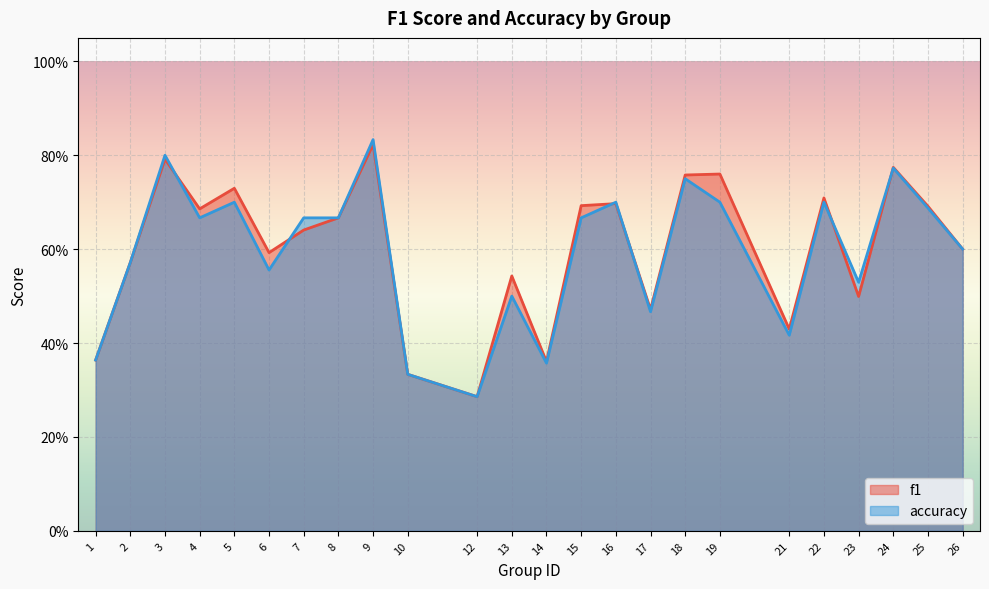

Where do f1 and accuracy first cross each other?

3 and 4